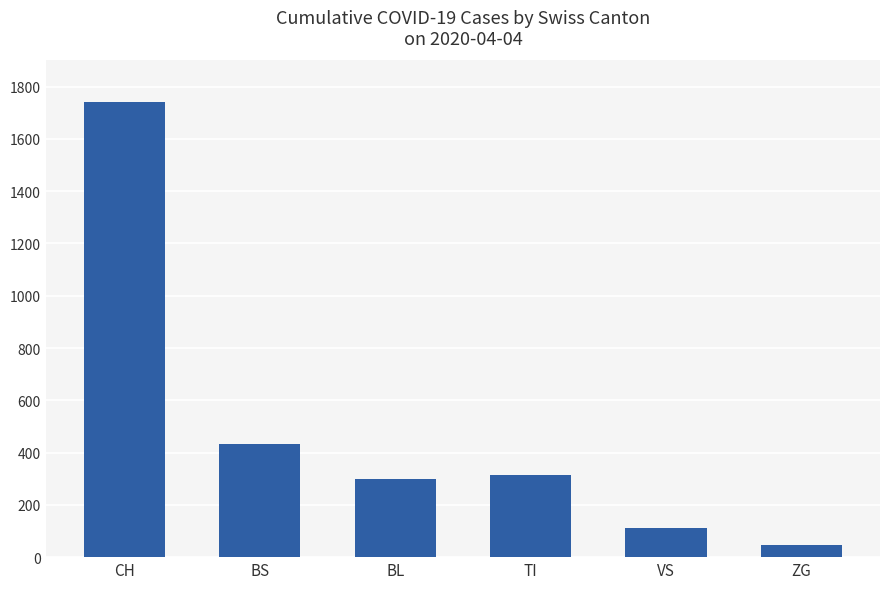

What is the sum of all values?

2946